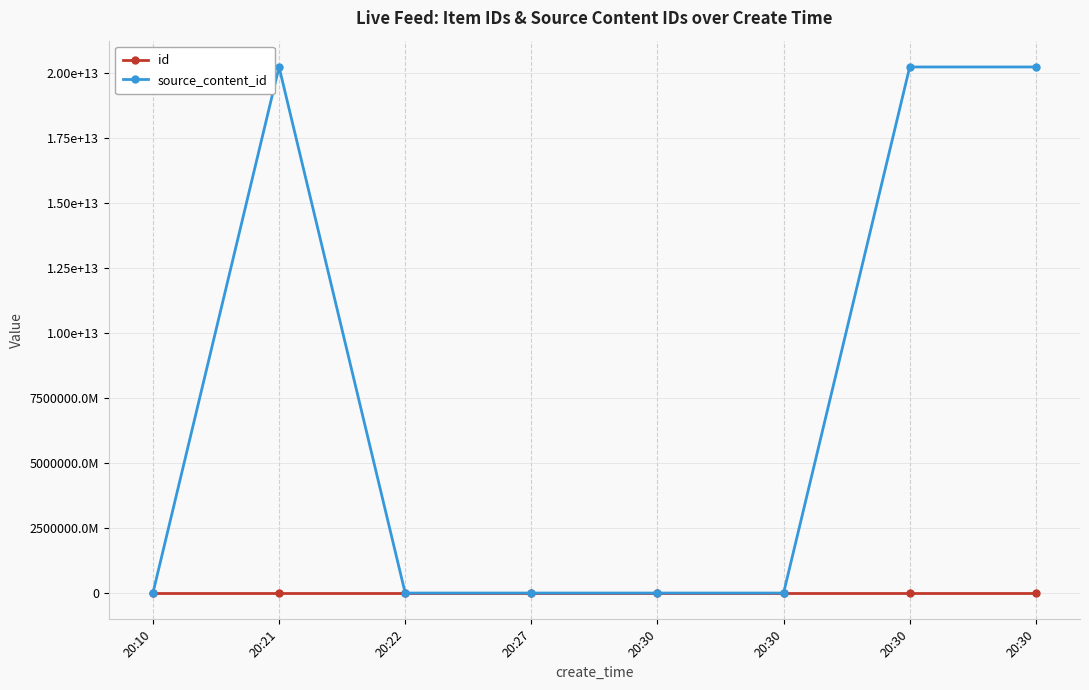

Is it true that id equals 5026875 at 20:27?

False